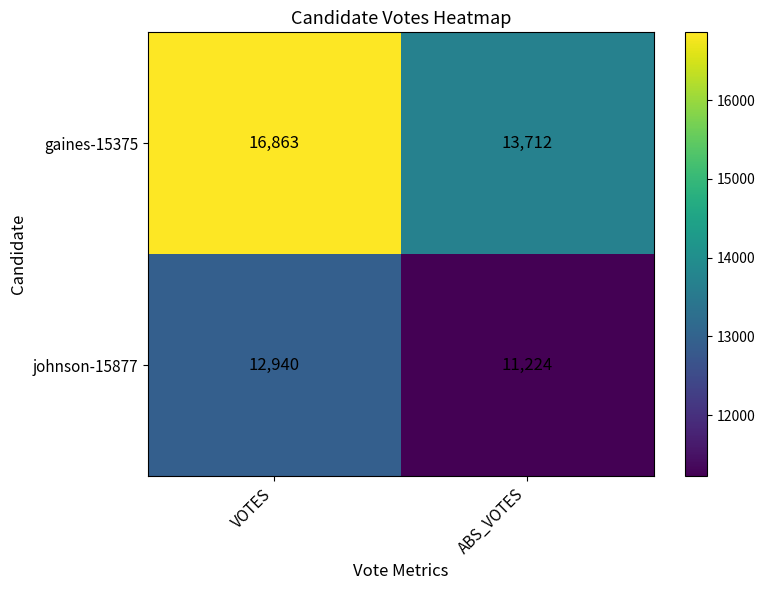

Reading left to right, list all the values displayed in this chart.

gaines-15375: 16863	13712
johnson-15877: 12940	11224